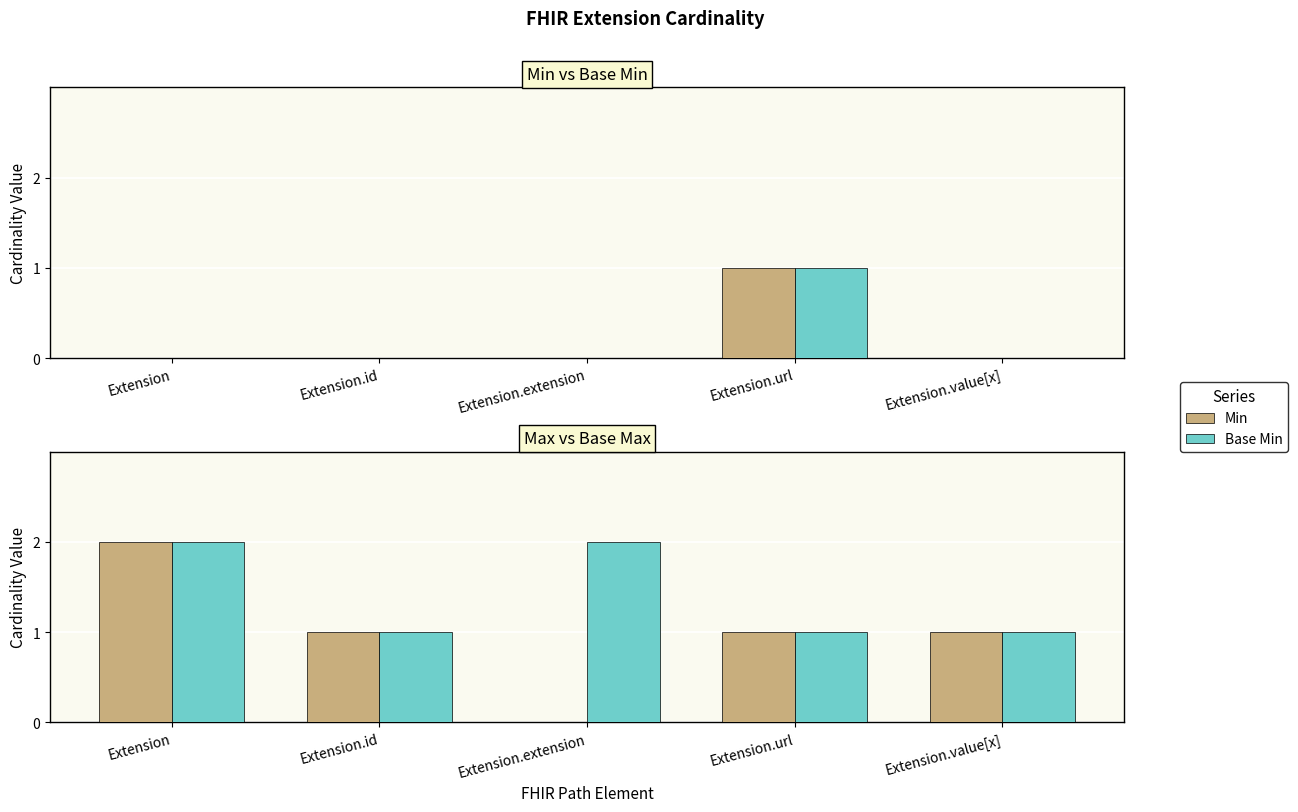

Between Extension.id and Extension.extension, which is larger?

Extension.id